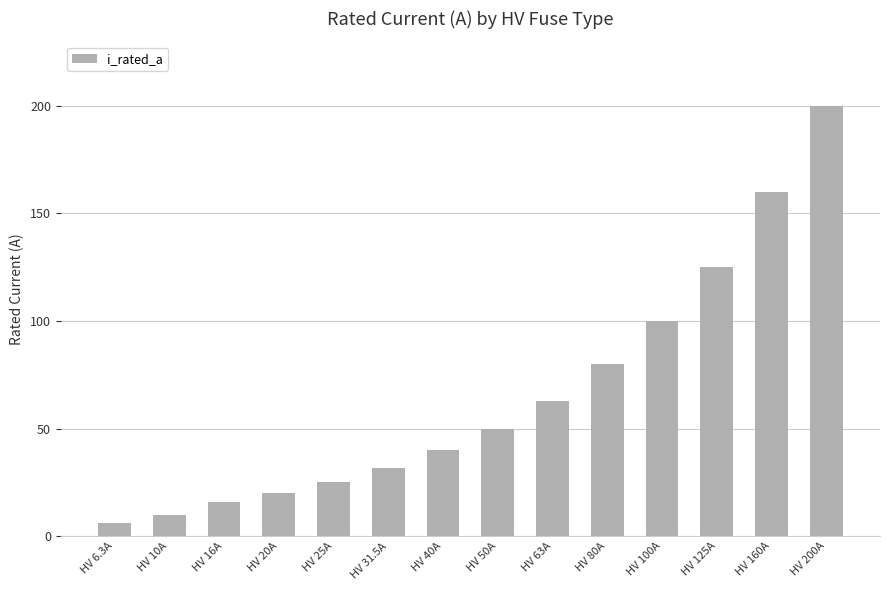

What is the difference between the maximum and second lowest values?

190.0